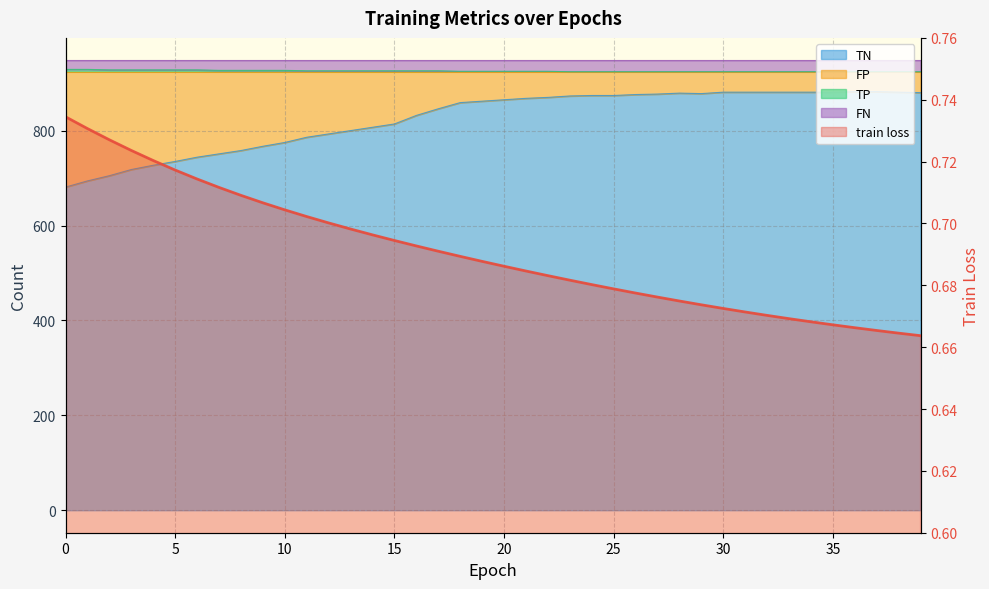

True or false: TN and TP cross at least once.

False